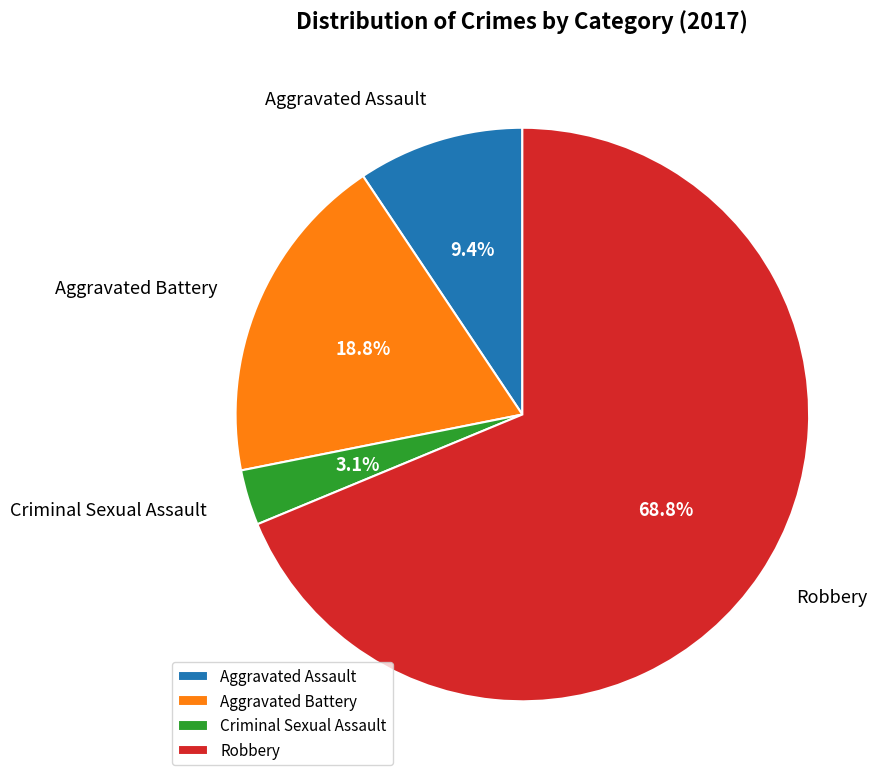

How many segments does this pie chart have?

4